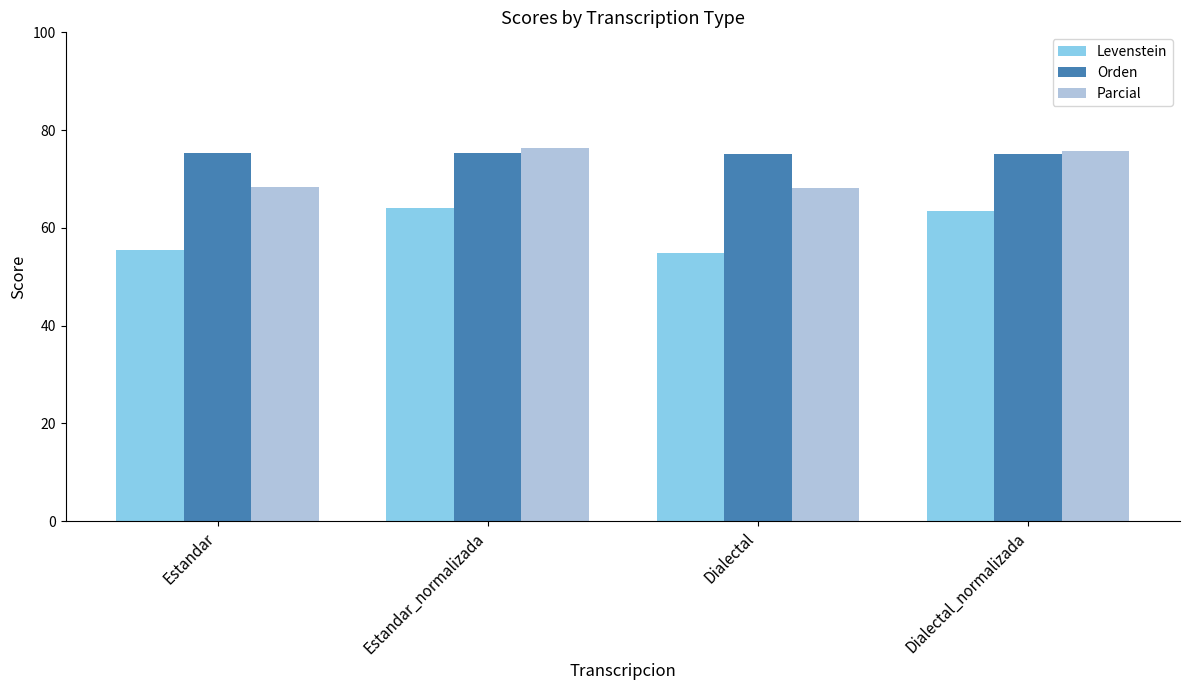

What is the highest value of the Orden series?

75.4